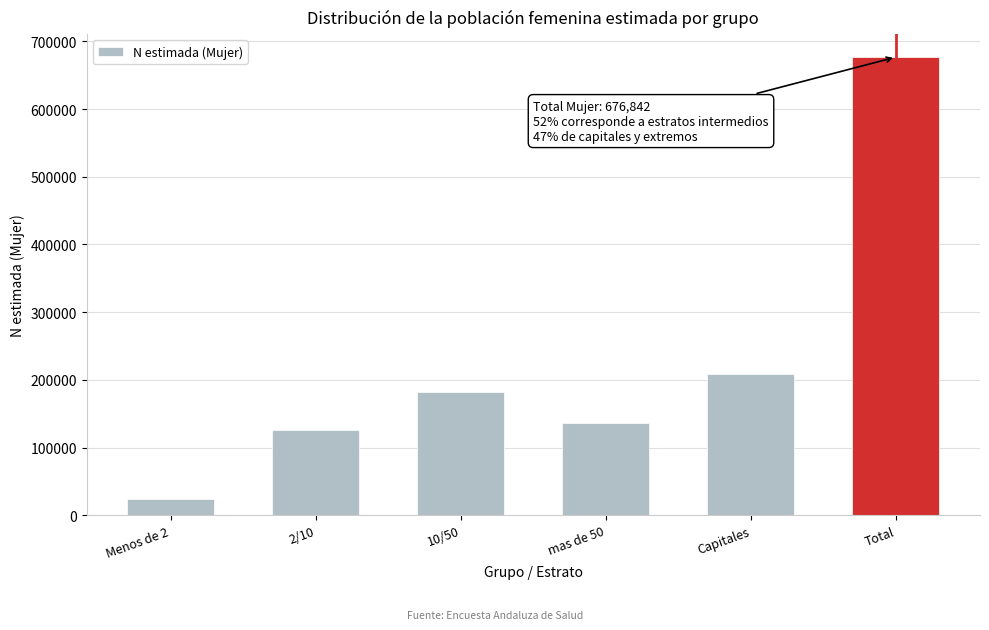

Reading right to left, list all the values displayed in this chart.

676842	208777	135850	182680	125211	24325